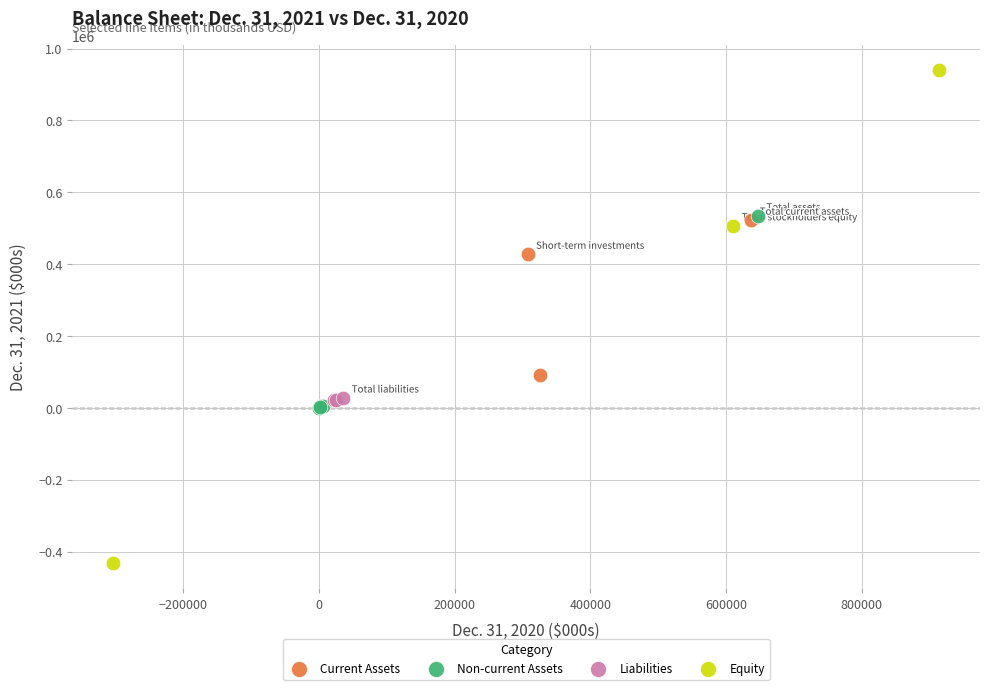

Which series reaches the minimum Y coordinate?

Equity